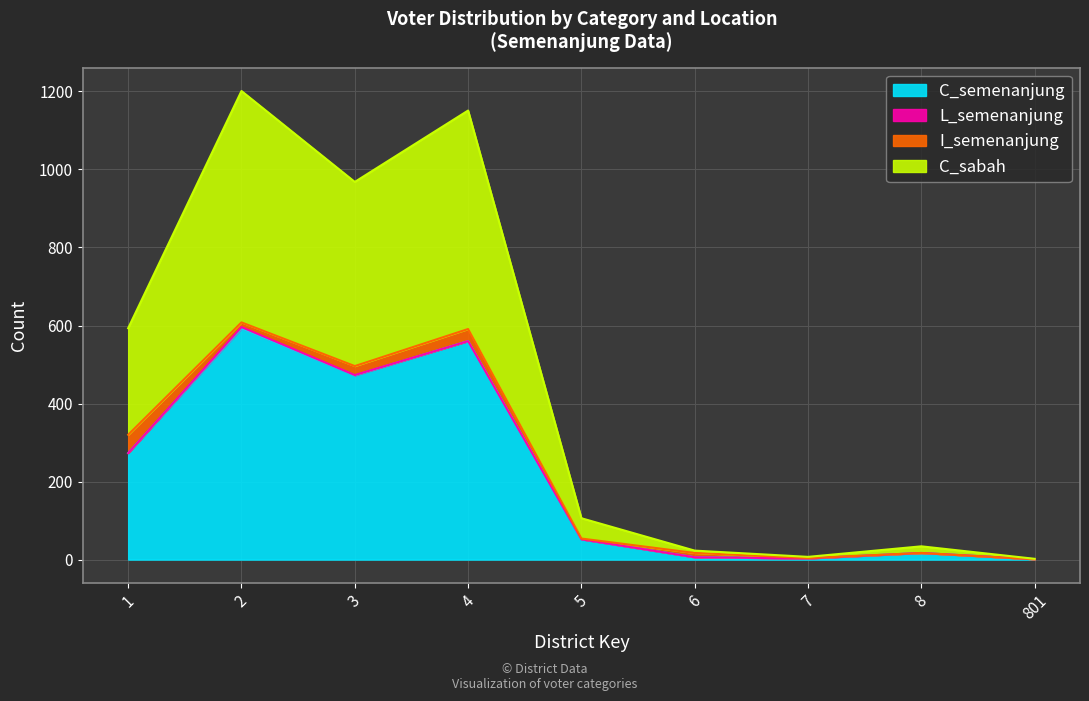

Which category has the lowest value in the C_semenanjung series?

801